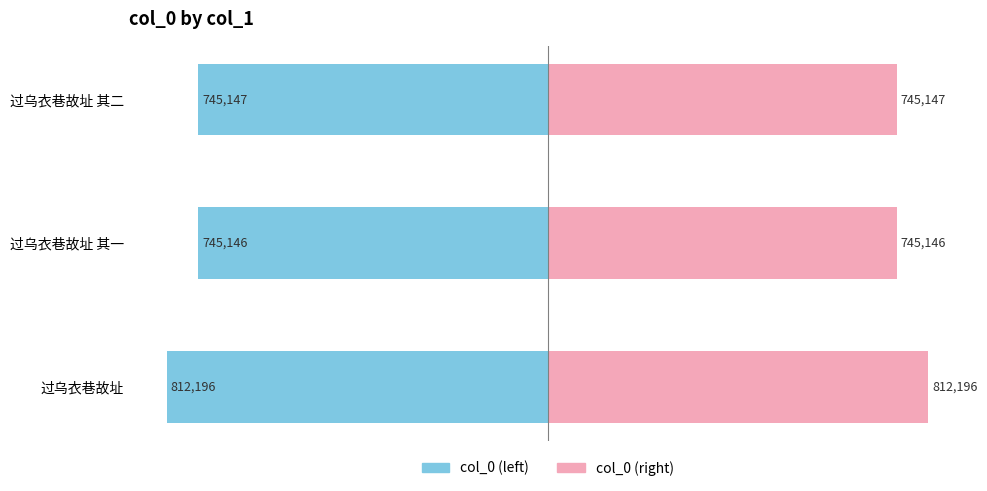

What are all the series names shown in the legend?

col_0 (left), col_0 (right)